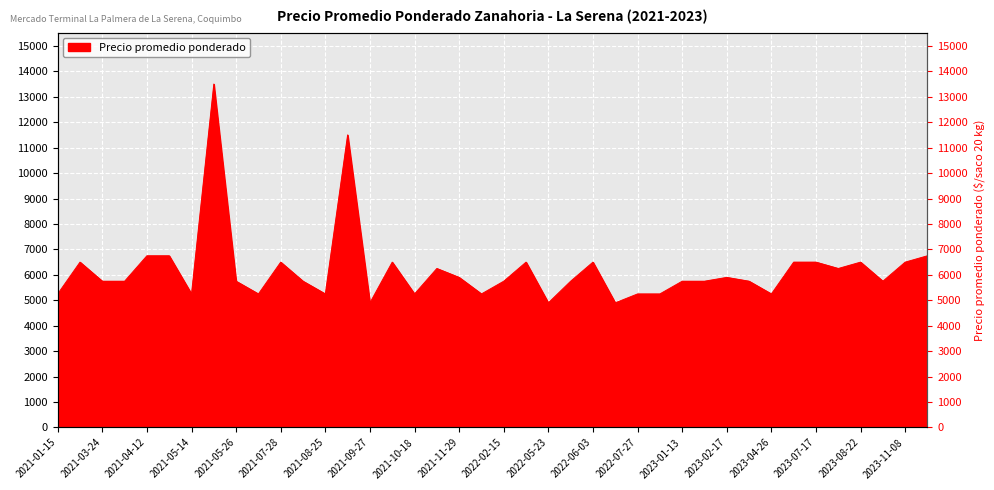

What is the difference between the second highest and second lowest values?

6600